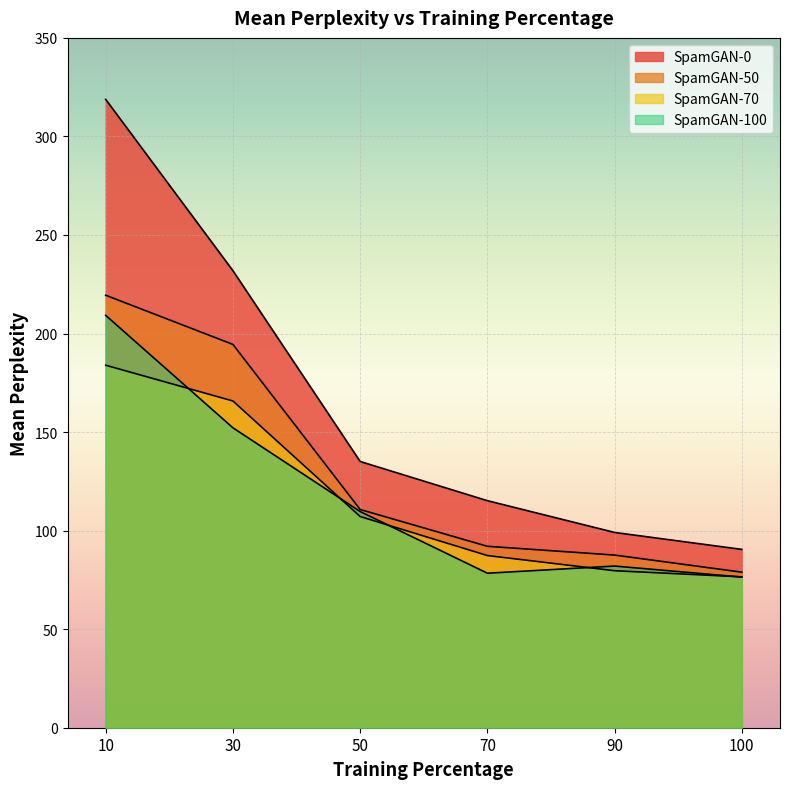

True or false: SpamGAN-70 has a value of 277.9 at 30.

False